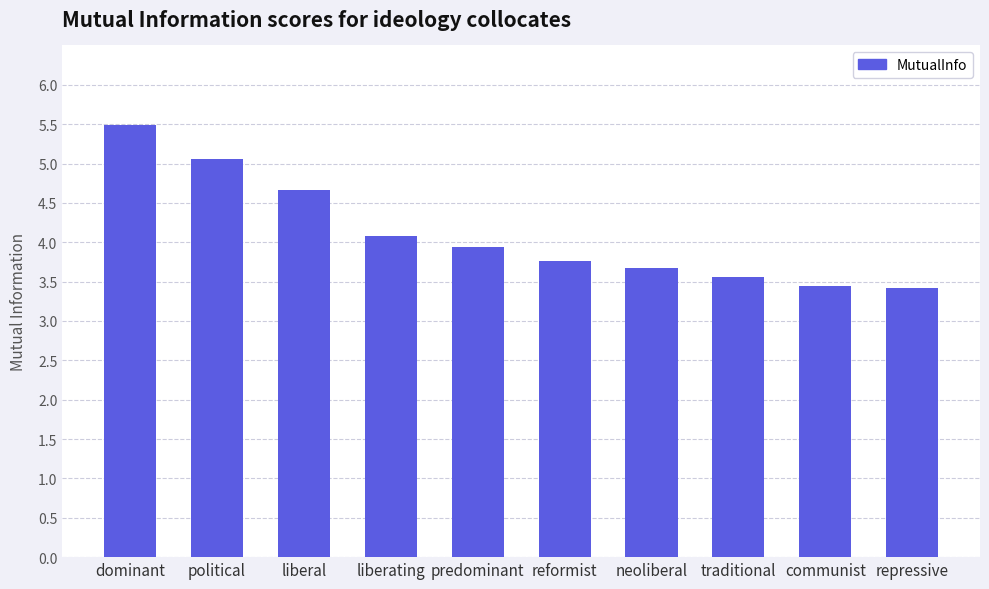

What is the change in value from reformist to neoliberal?

-0.1